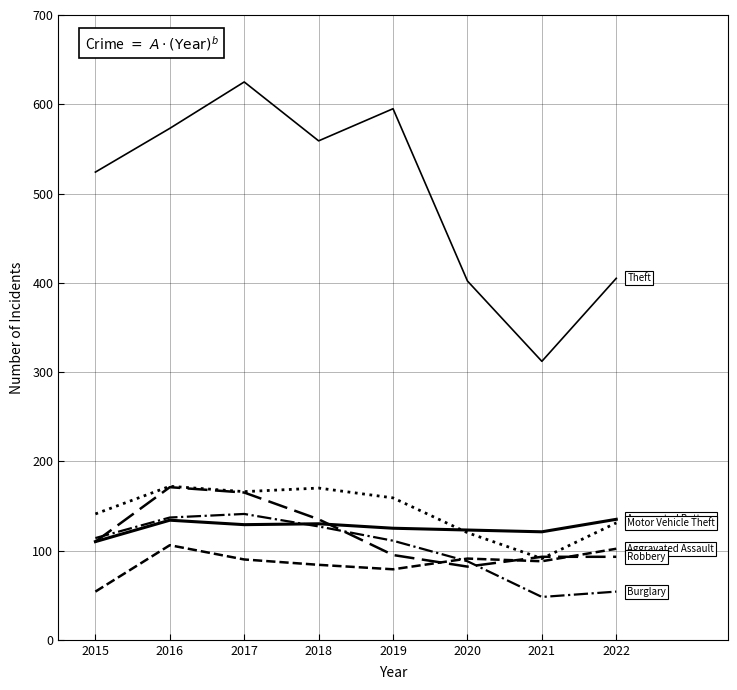

How many lines are shown in the chart?

6